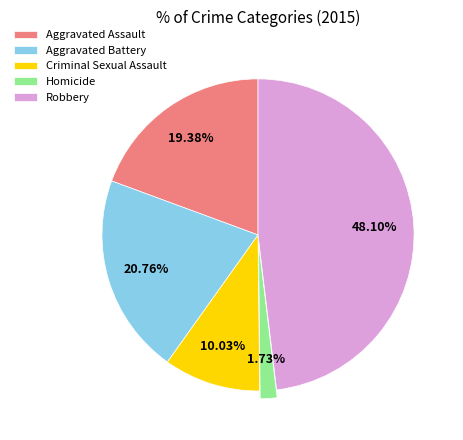

Which category has the smallest portion of the pie?

Homicide